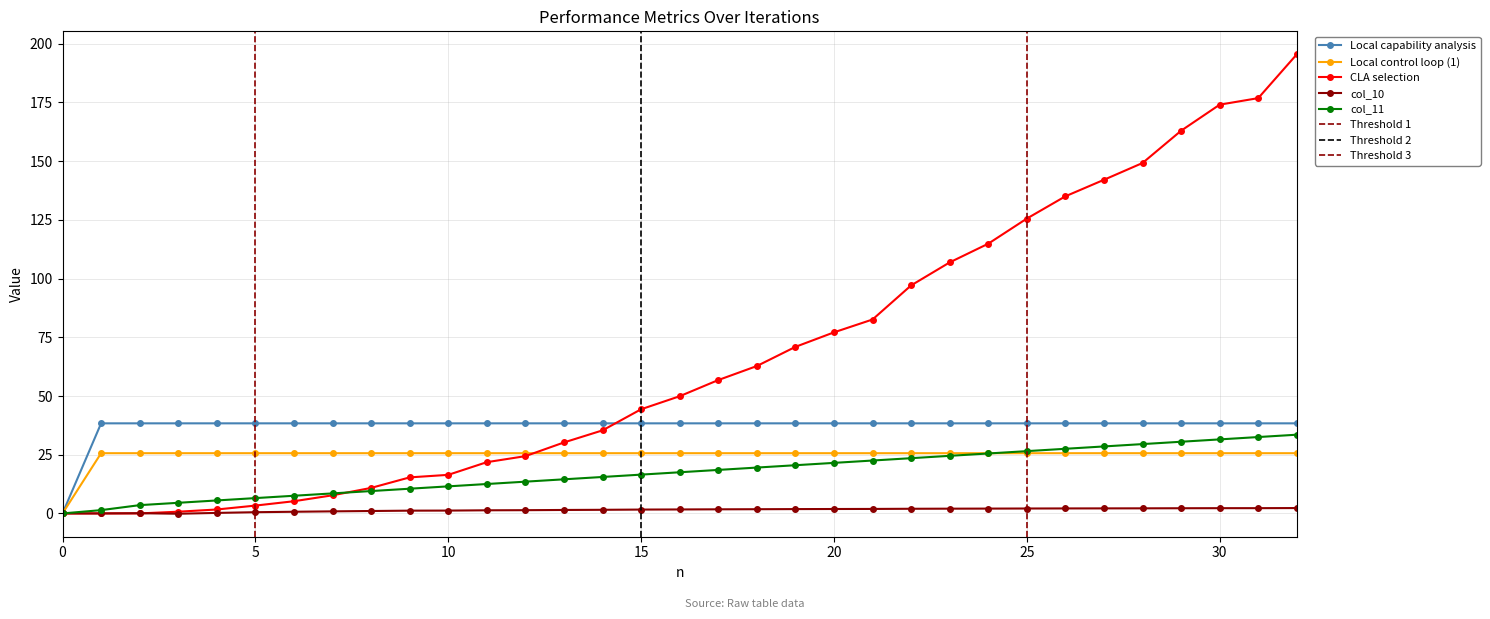

At which label does col_10 reach its peak?

32